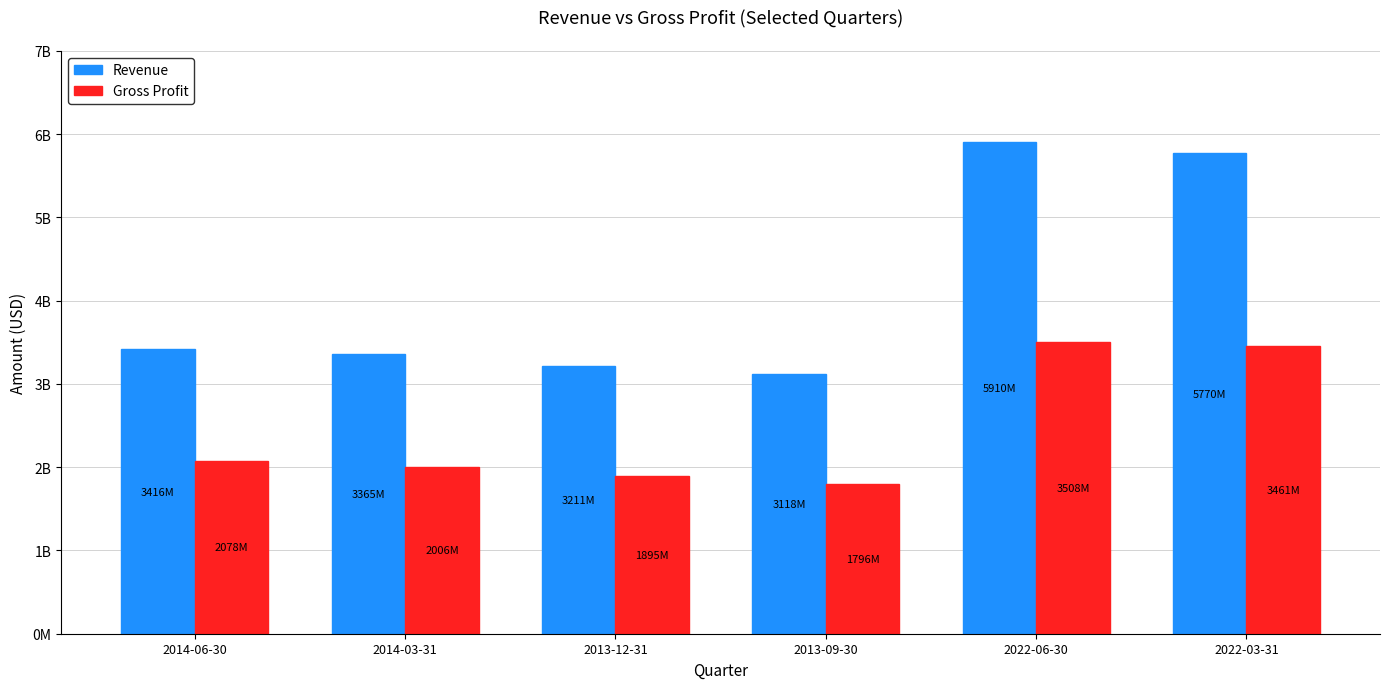

What is the average value of the Revenue series?

4131666667